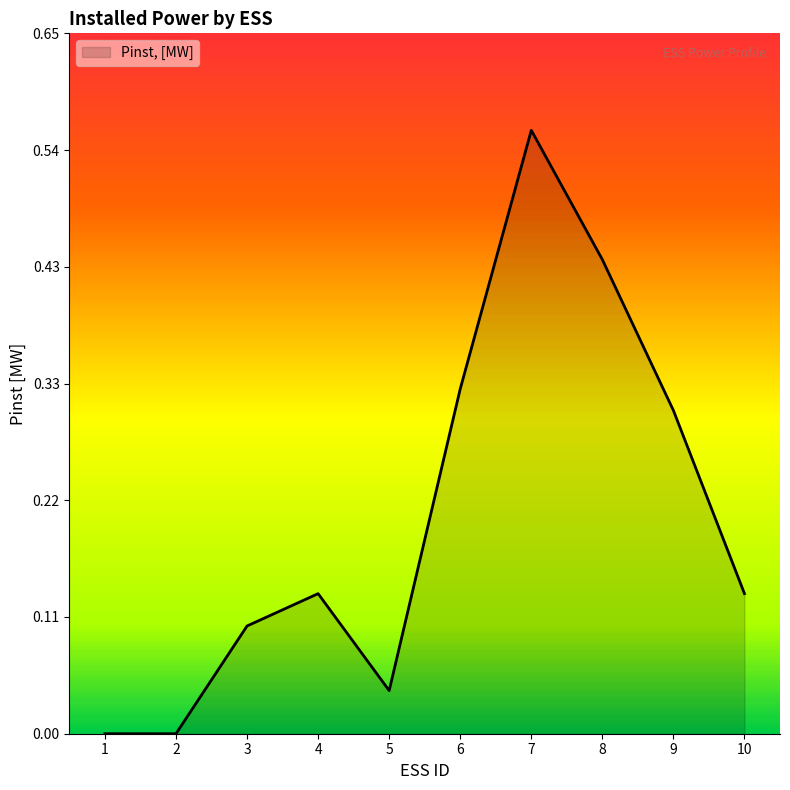

What is the change in value from 2 to 7?

+0.6